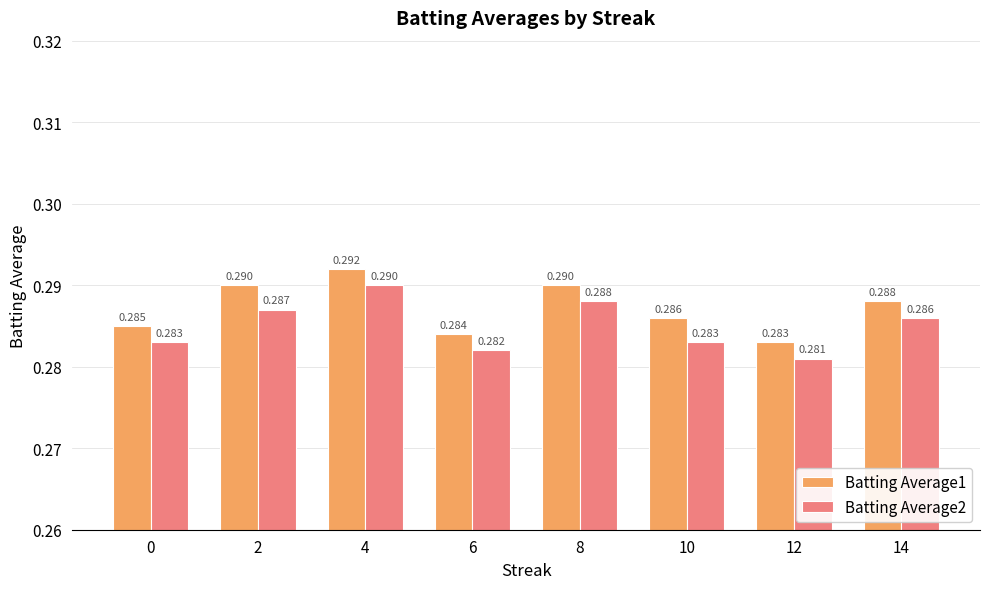

Is the value of Batting Average1 at 12 greater than the value of Batting Average2 at 12?

Yes